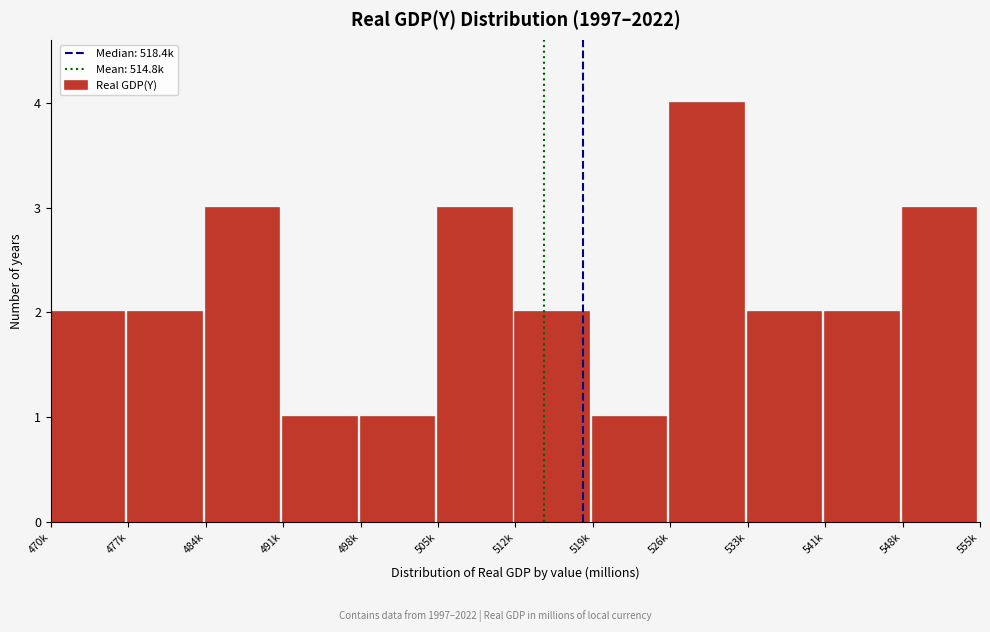

Reading right to left, extract all data points from this chart.

3	2	2	4	1	2	3	1	1	3	2	2